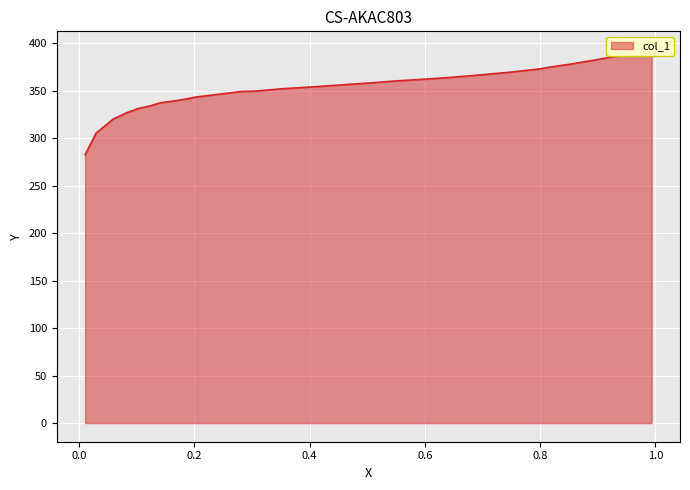

What is the average value?

354.8